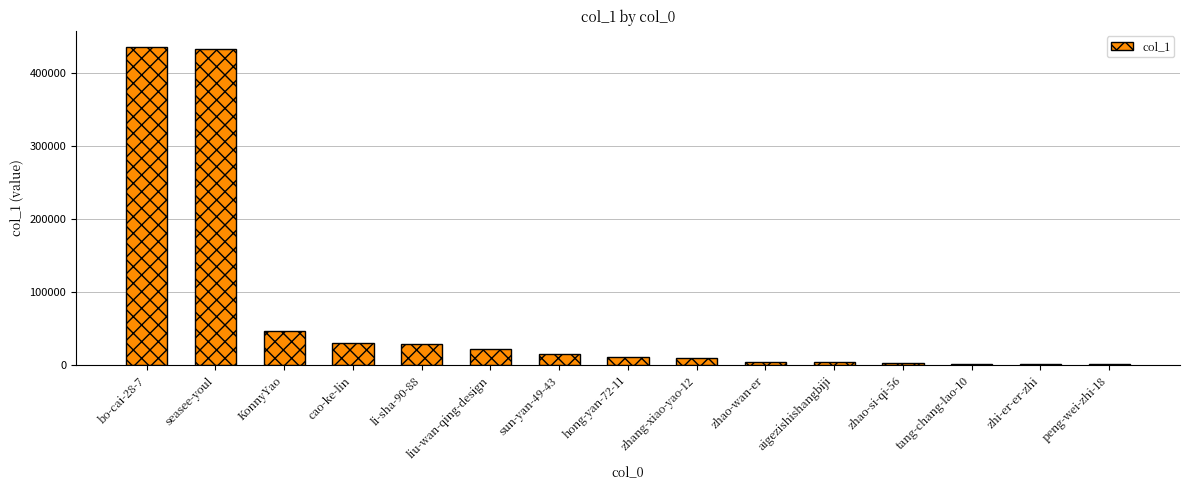

What is the greatest value displayed?

435457